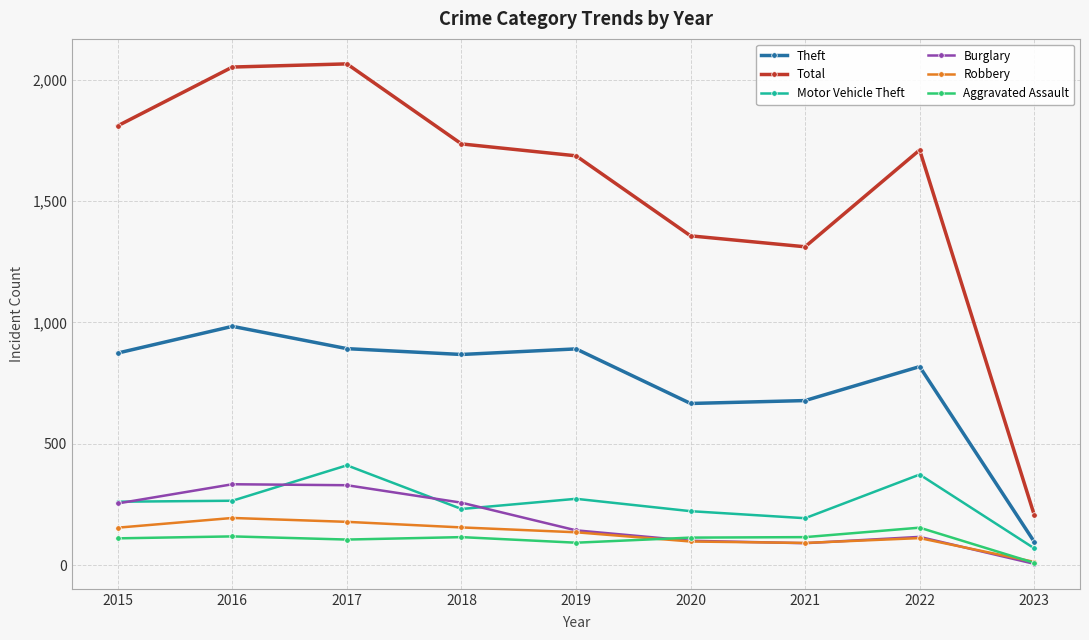

How many values in the Total series are below 1711?

4